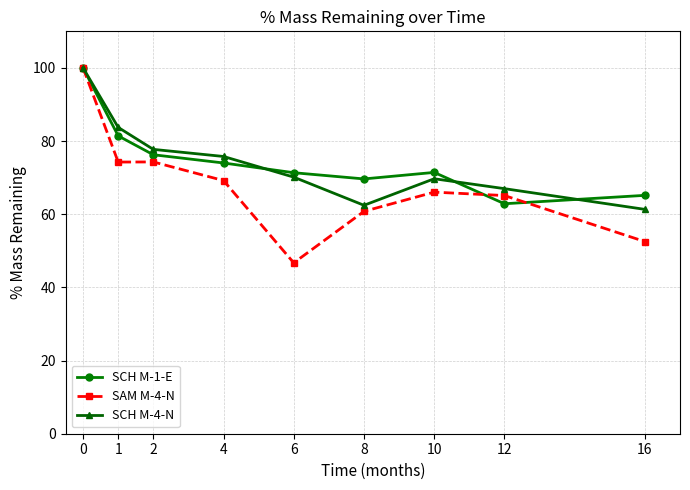

What is the value of the SCH M-1-E point at the 8th from the left?

62.9